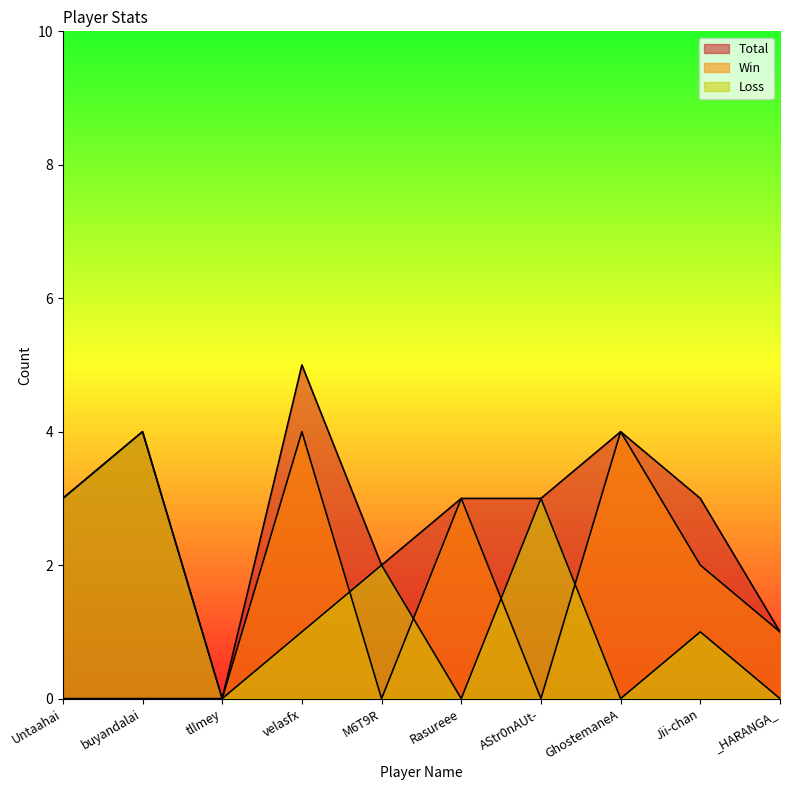

Reading right to left, transcribe all the data shown in this chart.

Total: 1	3	4	3	3	2	5	0	4	3
Win: 1	2	4	0	3	0	4	0	0	0
Loss: 0	1	0	3	0	2	1	0	4	3